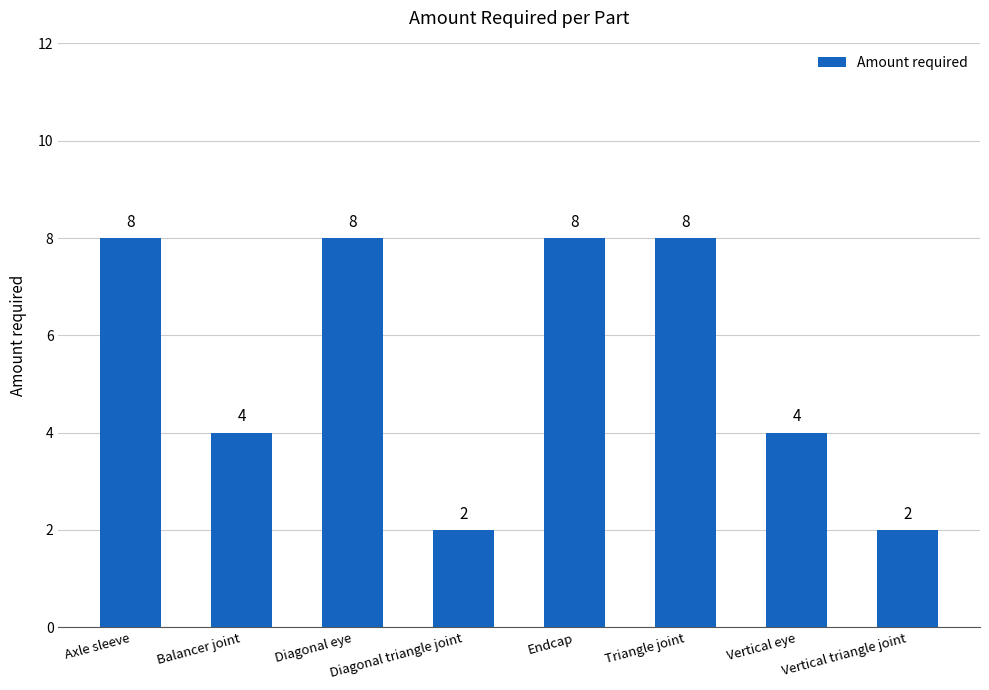

The chart shows a value of 2 at Endcap. True or false?

False